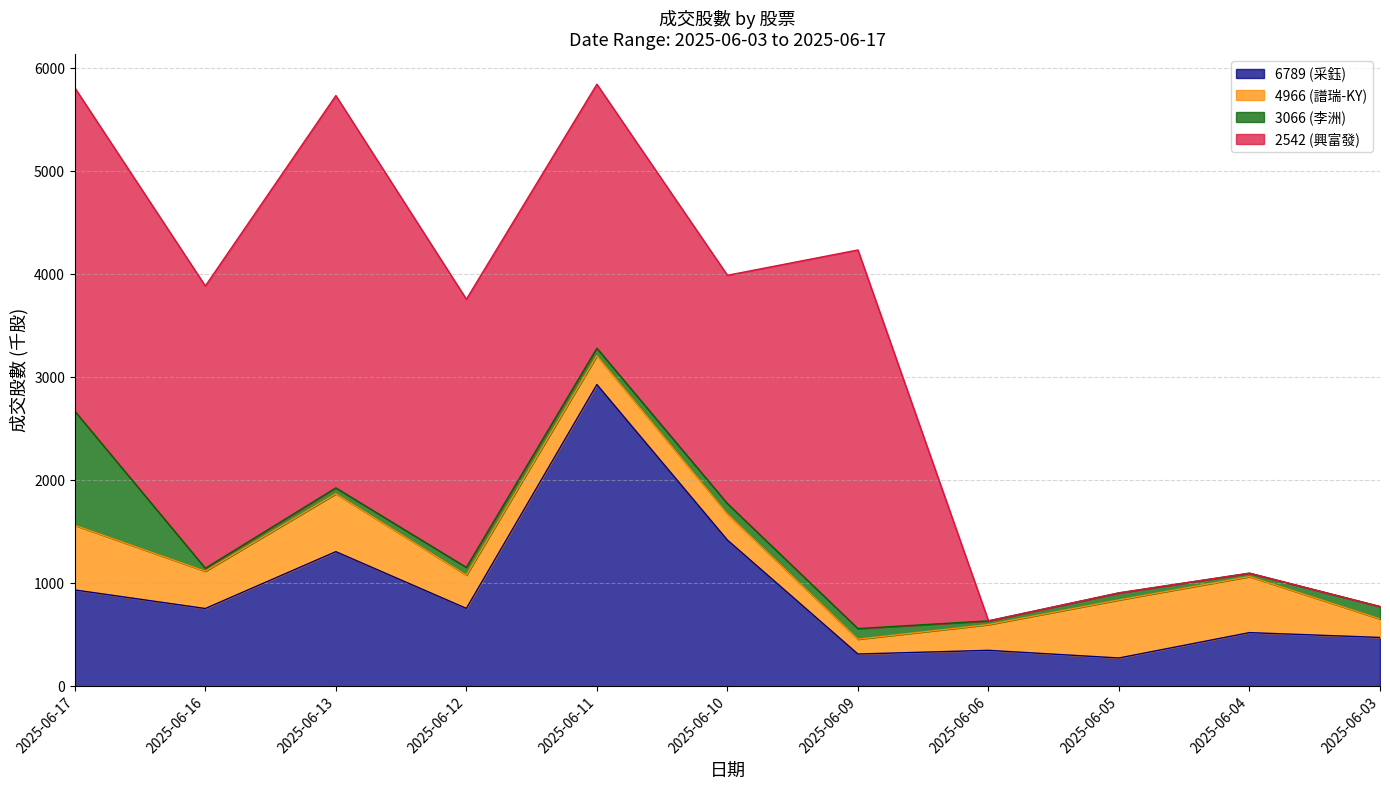

What is the value of the 2542 (興富發) point at the 2nd from the left?

2740.2